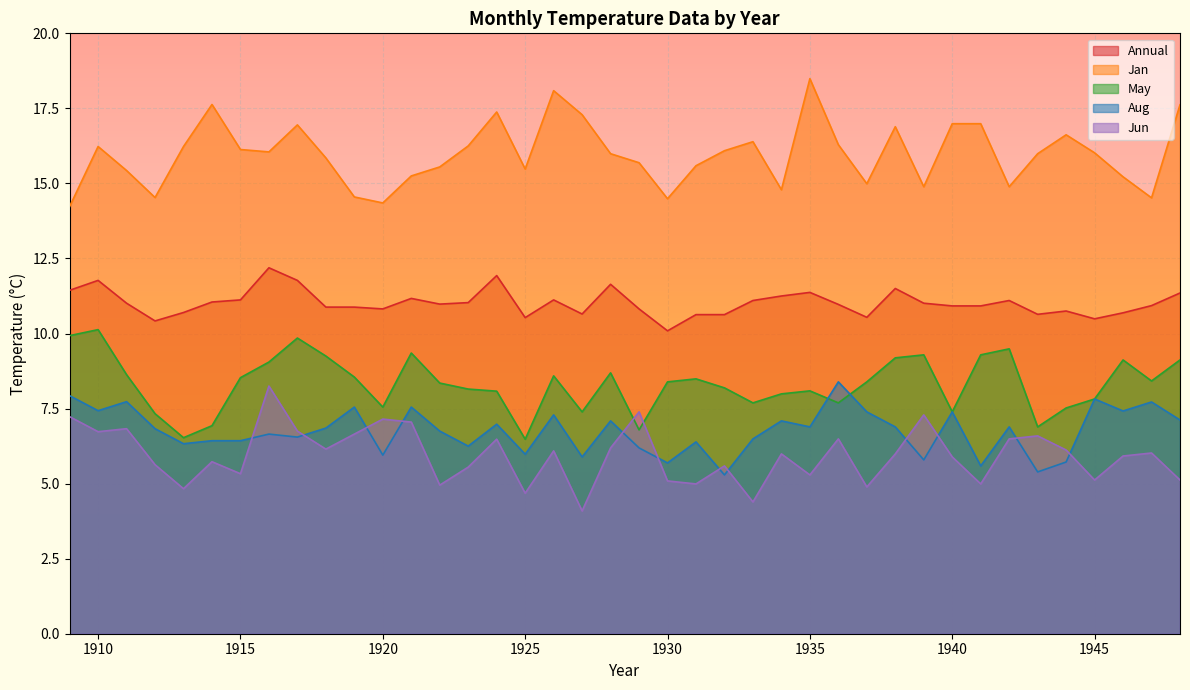

At how many categories does at least one series exceed 7?

40